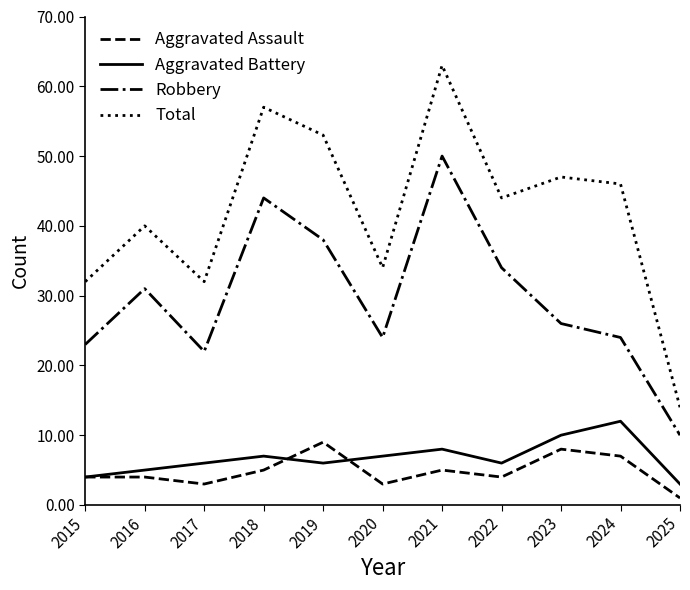

Which series has the widest spread of values?

Total